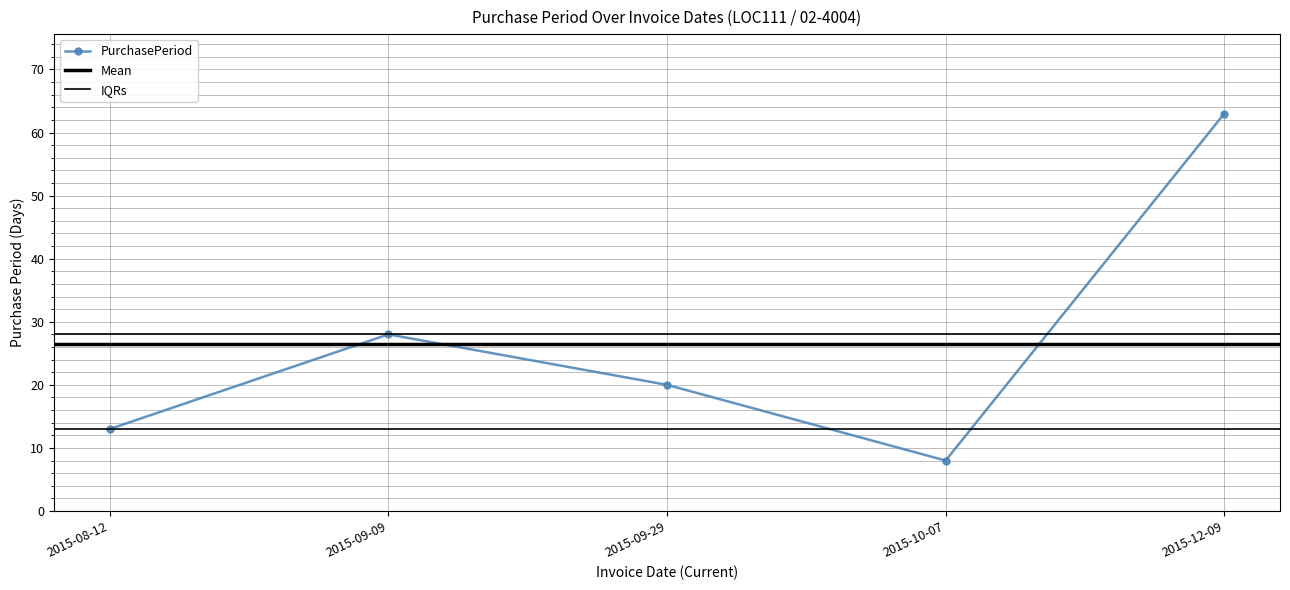

How many interior local valleys (lower than both neighbors) does the data have?

1